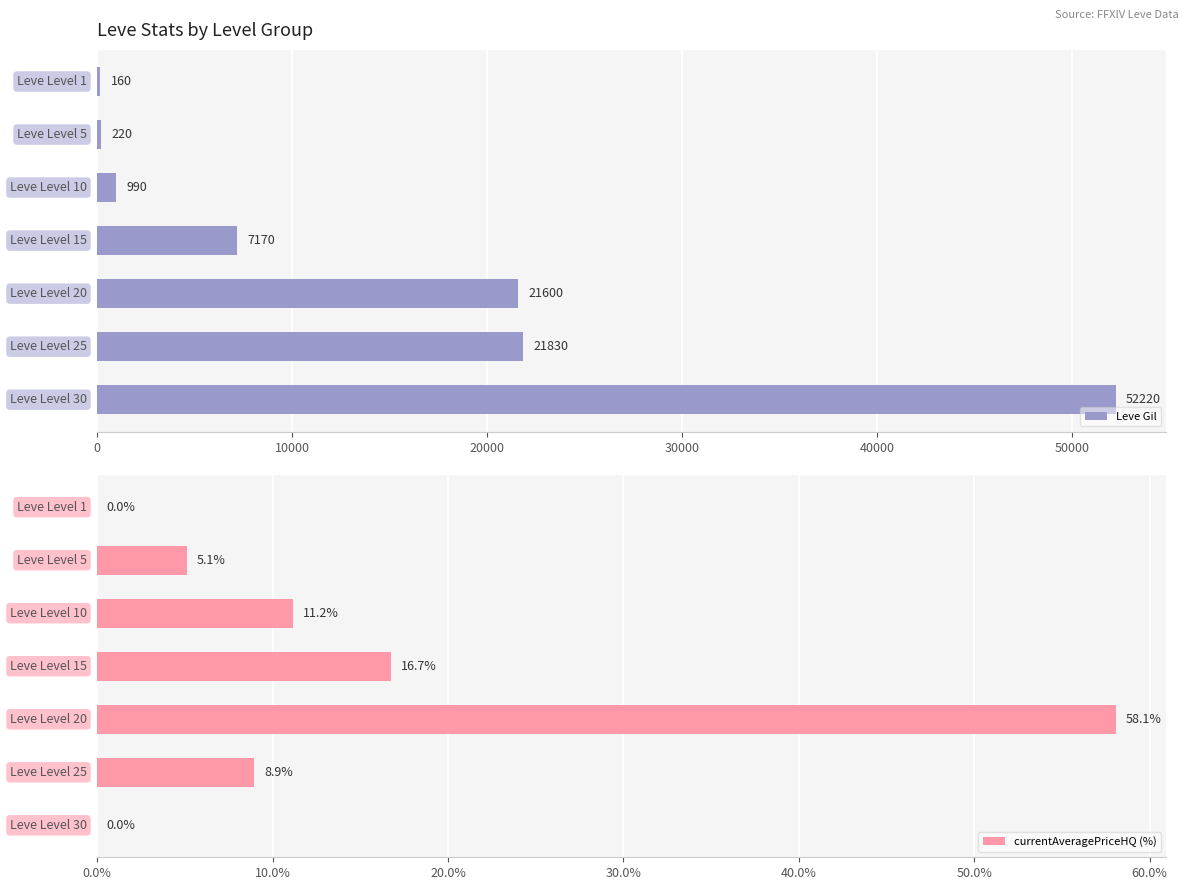

What is the sum of all Leve Gil values?

104190